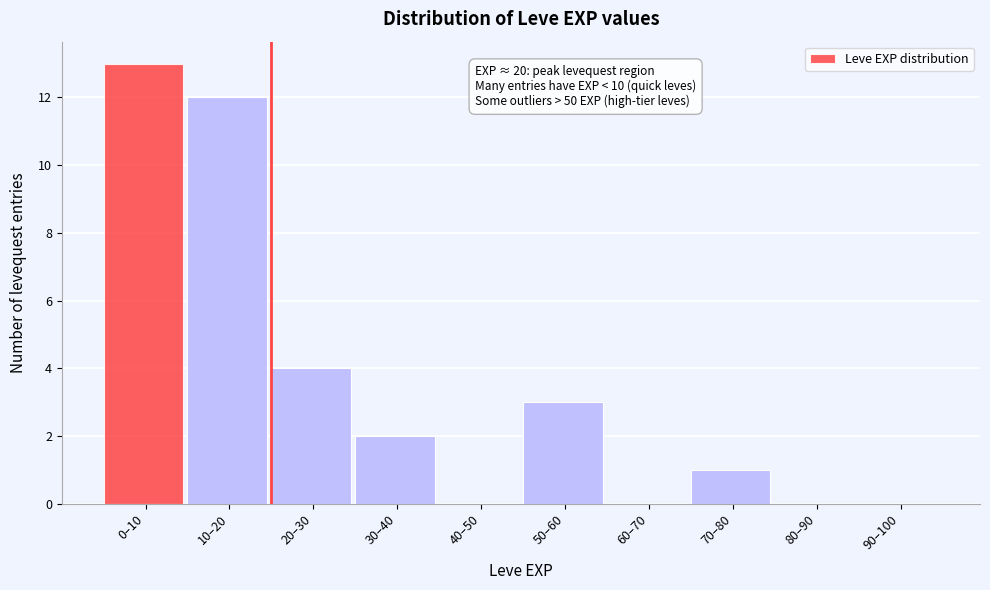

Reading left to right, extract all data points from this chart.

0–10=13	10–20=12	20–30=4	30–40=2	40–50=0	50–60=3	60–70=0	70–80=1	80–90=0	90–100=0